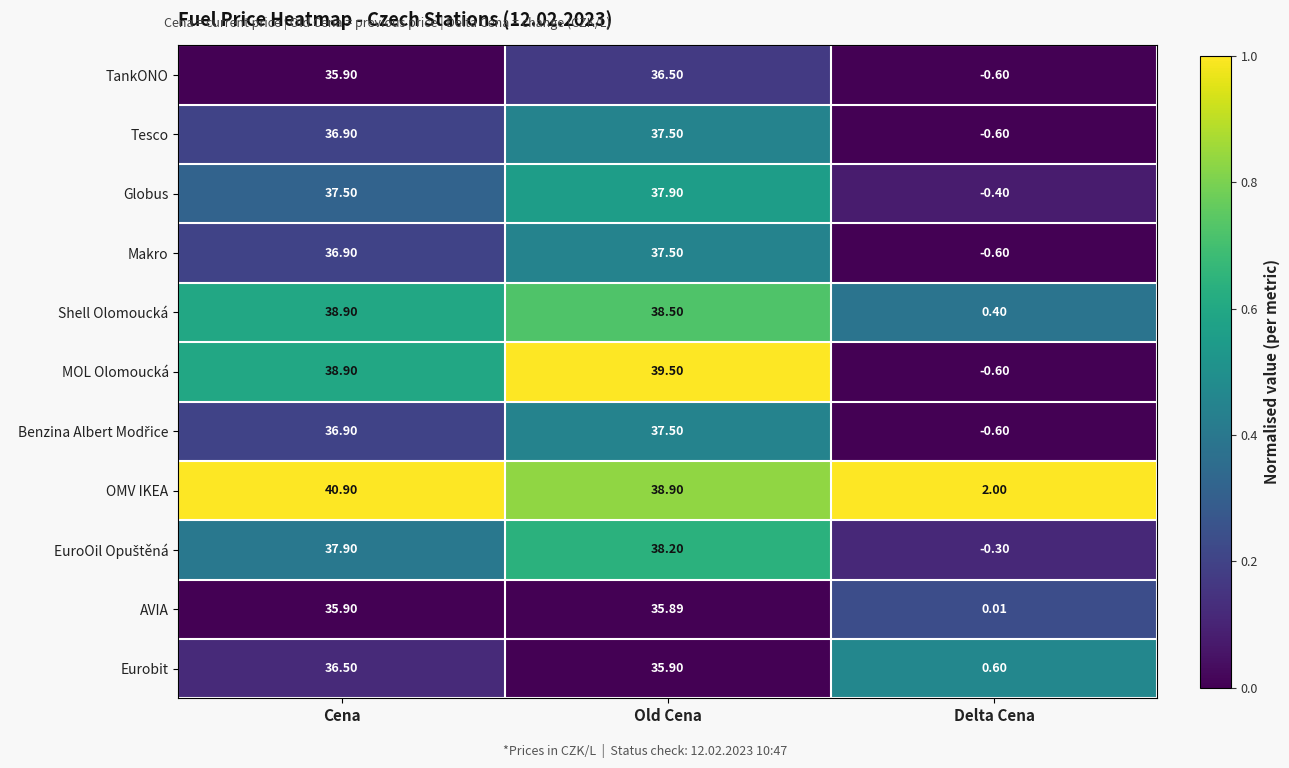

At how many categories does at least one series exceed 0?

3